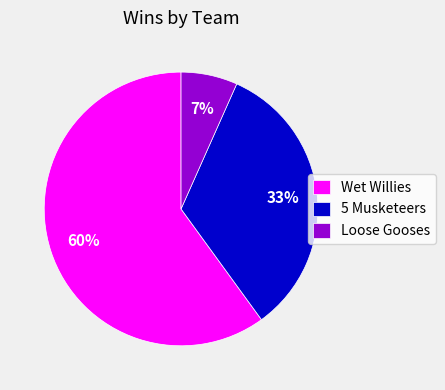

Count the number of slices in the pie.

3